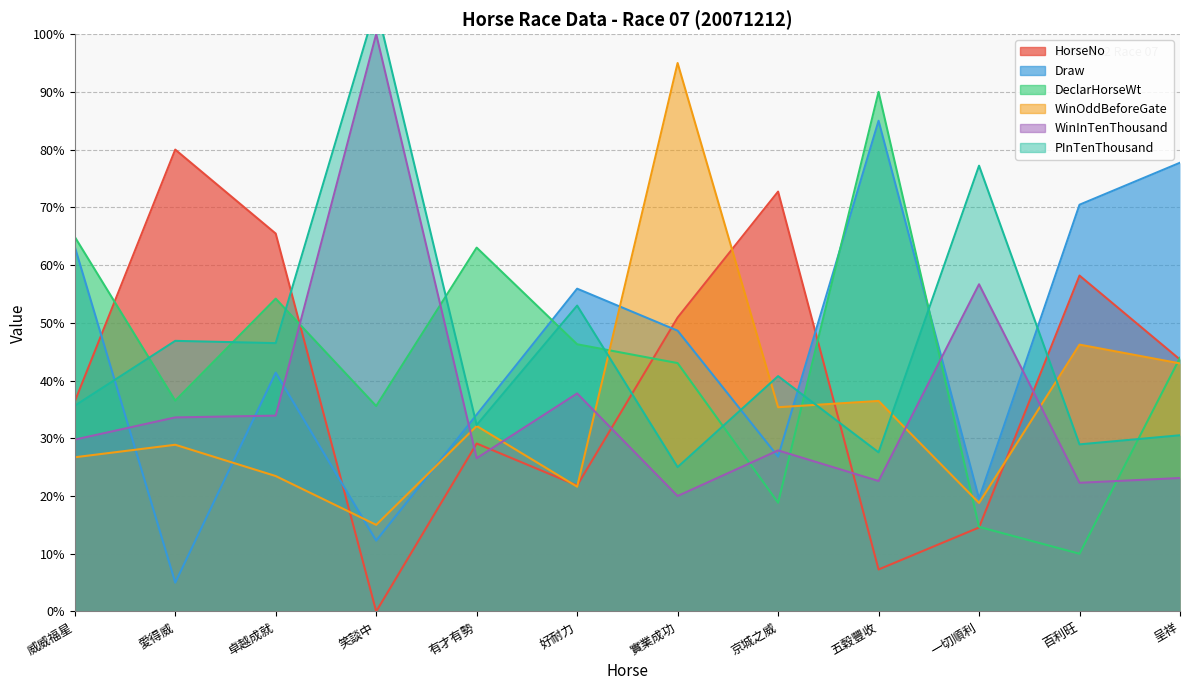

In DeclarHorseWt, how many points are lower than both neighbors (excluding endpoints)?

4